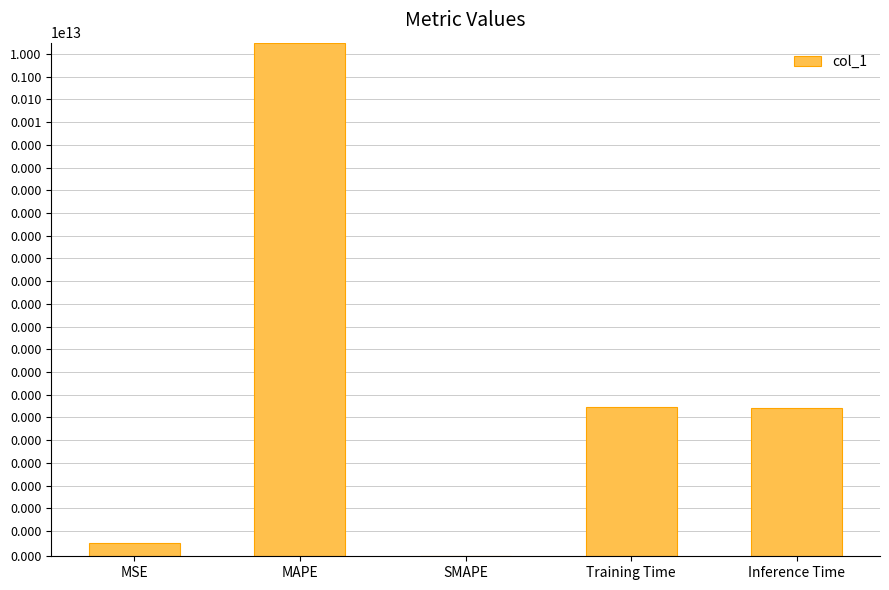

Rank the categories by value from lowest to highest.

SMAPE, MSE, Inference Time, Training Time, MAPE